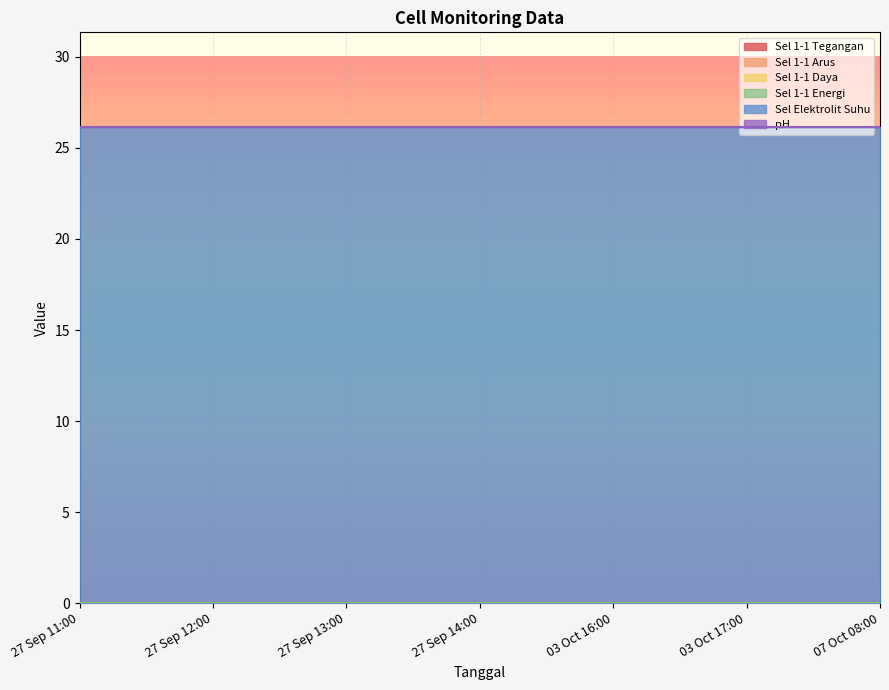

How many lines are shown in the chart?

6